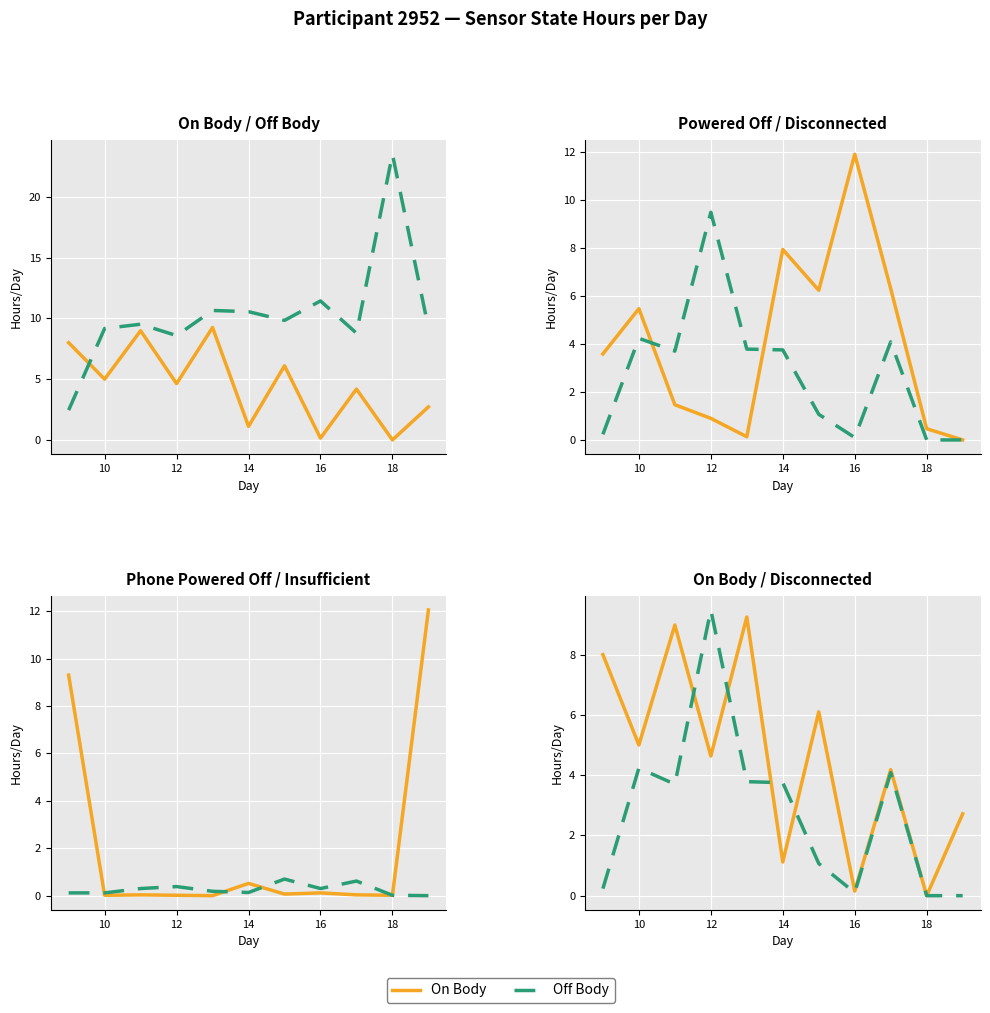

Count the number of categories in the chart.

11